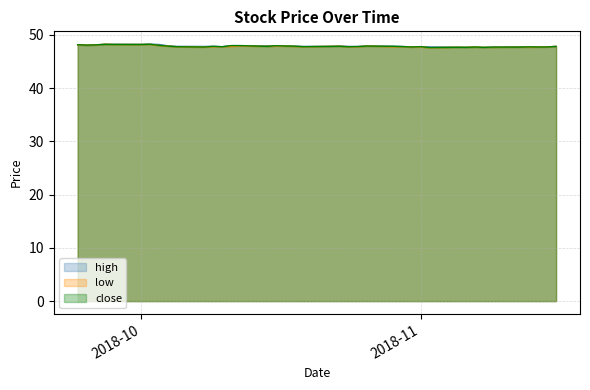

True or false: high and low intersect in this chart.

False